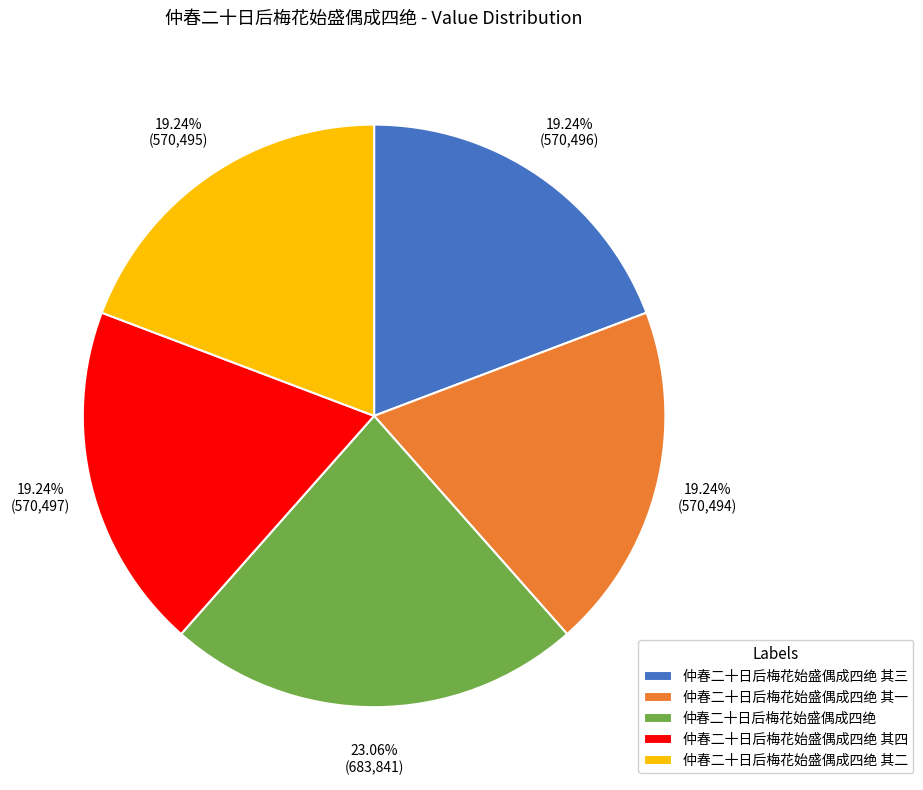

Which slice is the largest?

仲春二十日后梅花始盛偶成四绝